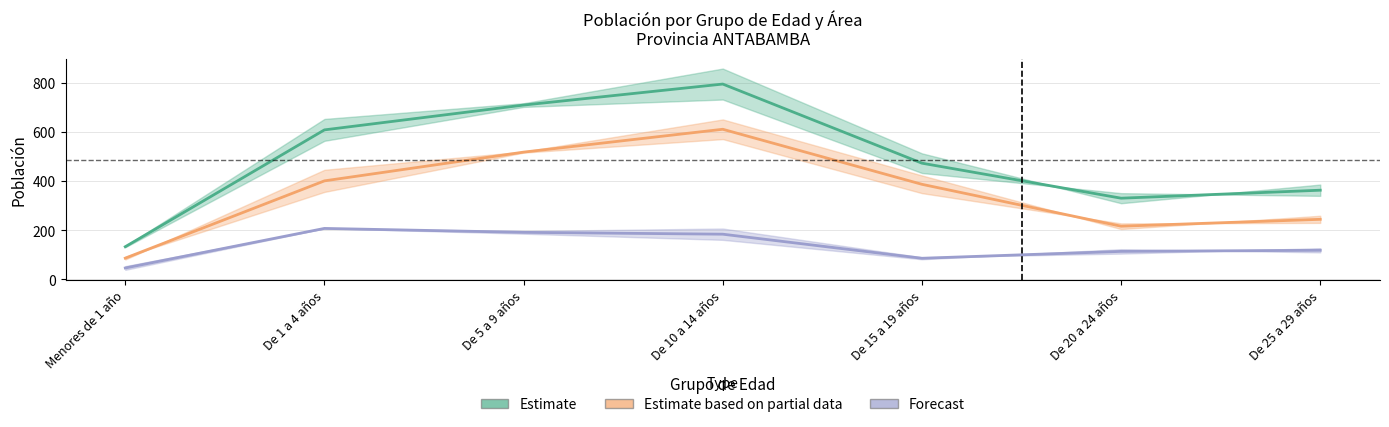

What is the difference between the highest and lowest values at De 1 a 4 años?

401.0